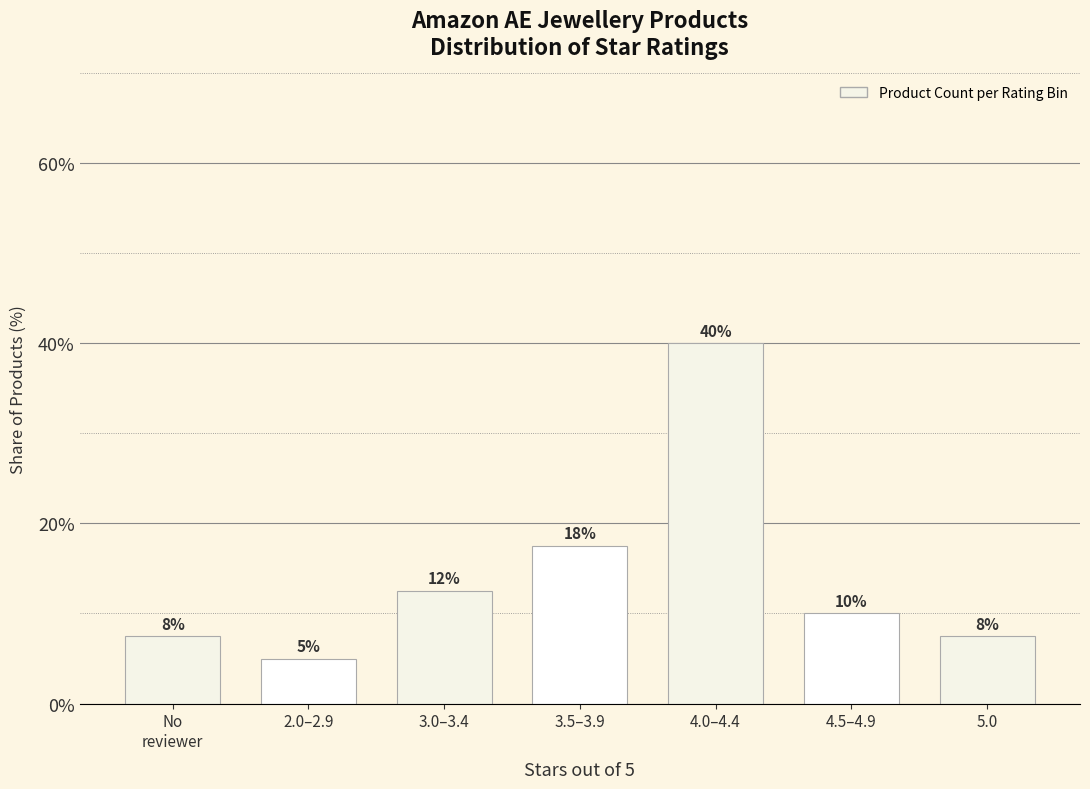

What is the label of the 6th bar from the right?

2.0–2.9